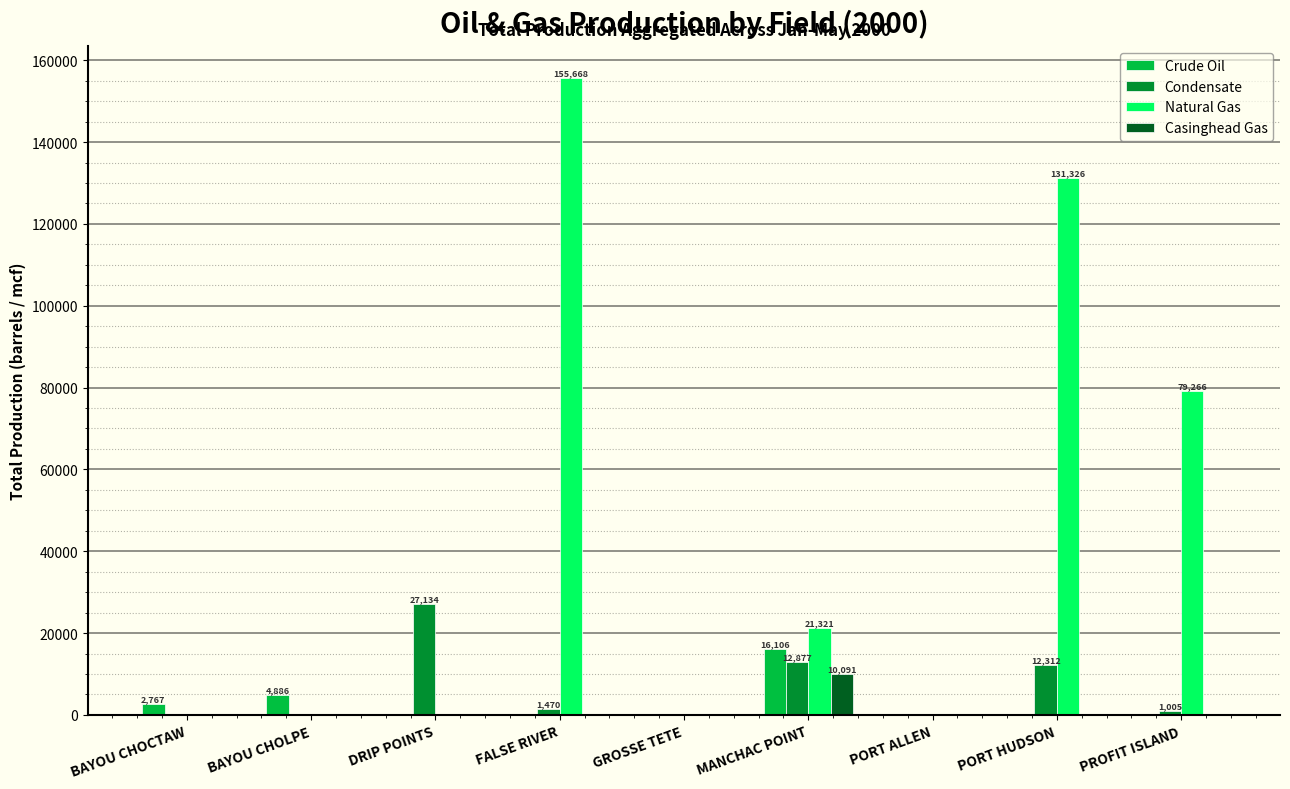

At which category is the sum across all series the highest?

FALSE RIVER